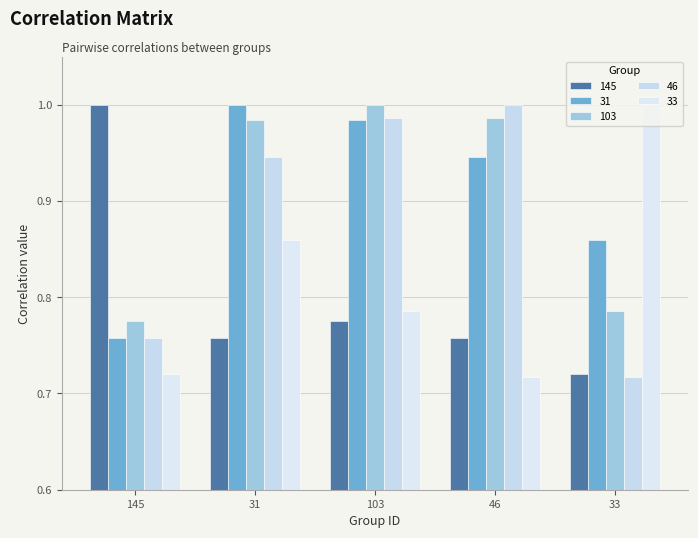

How many bars are there in total?

25